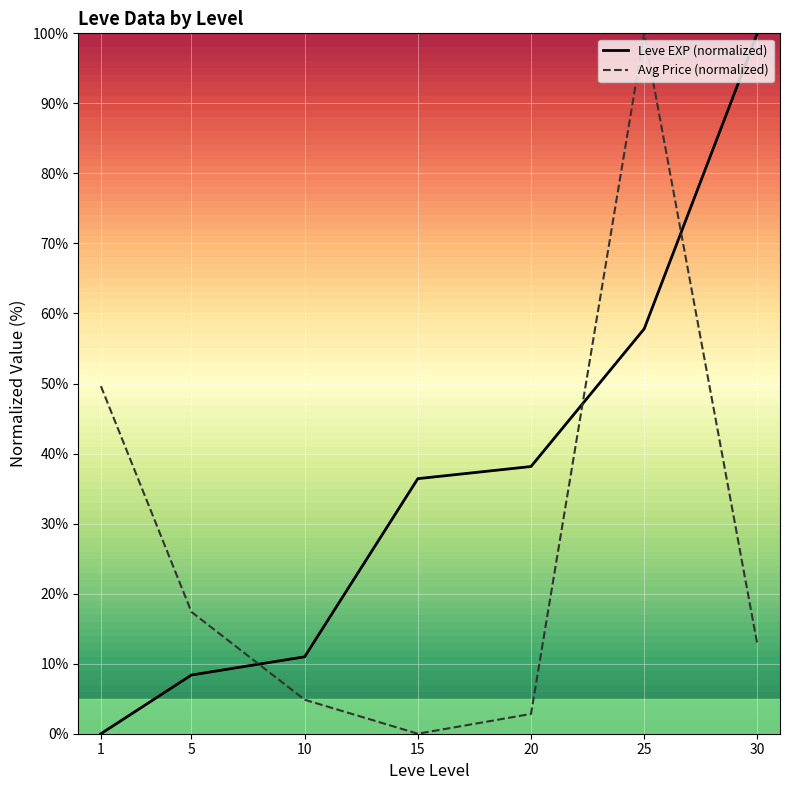

What value does the Avg Price (normalized) series have at 1?

49.6